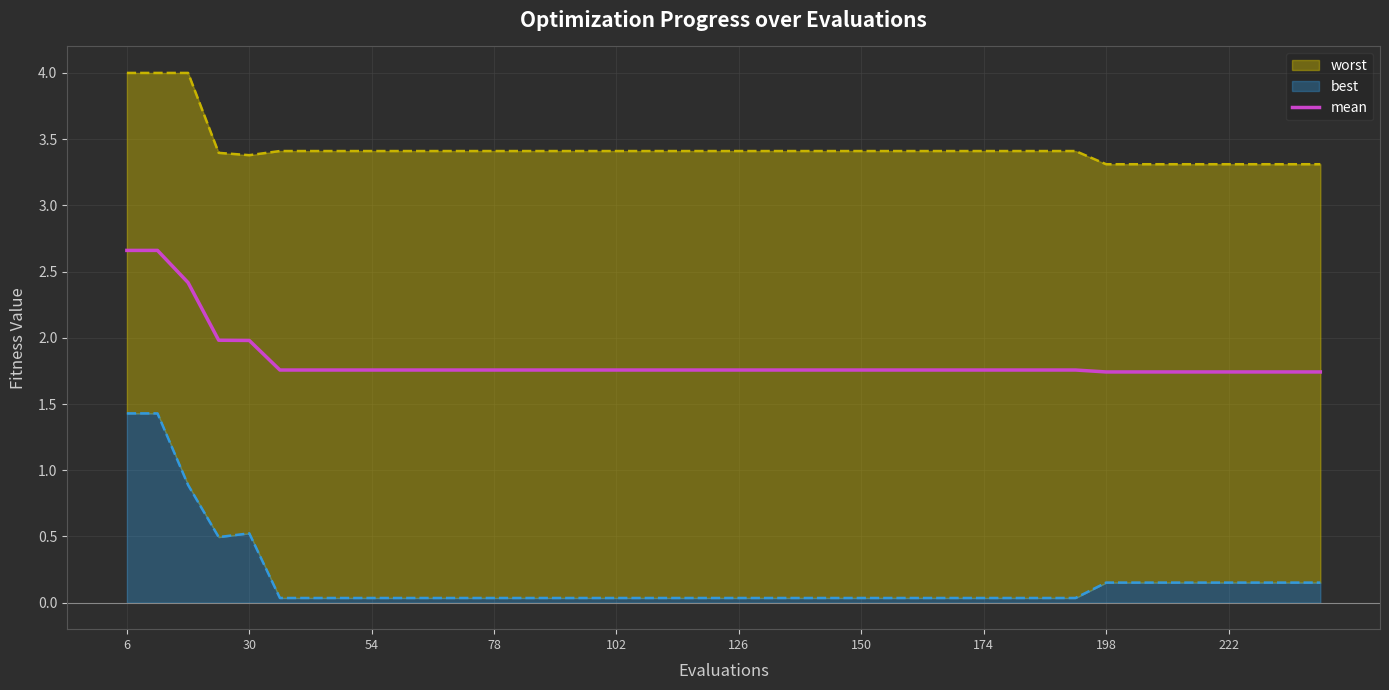

What is the maximum value for mean?

2.7